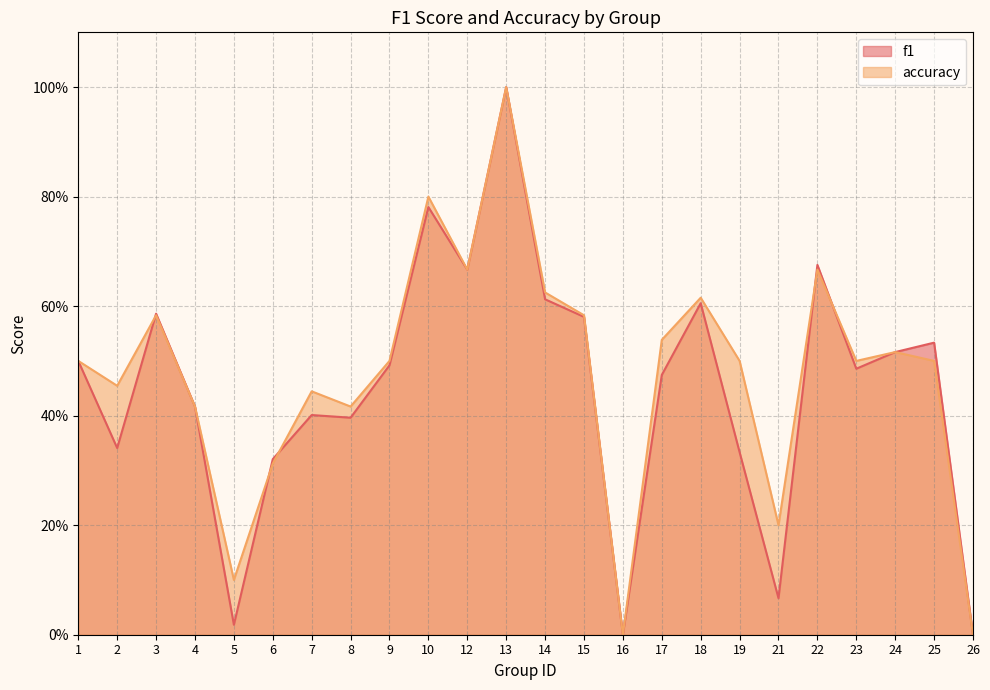

Which series has the largest range (max minus min)?

f1